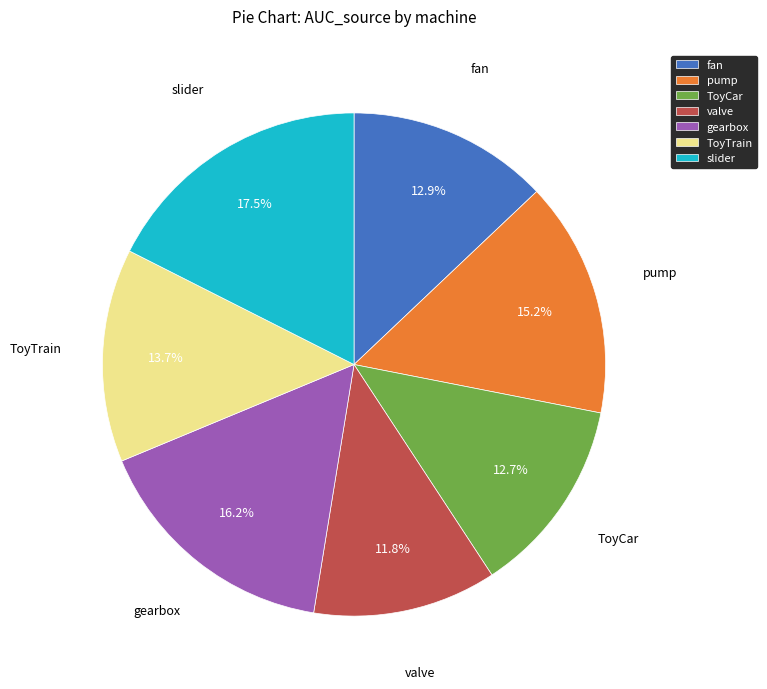

How many segments does this pie chart have?

7